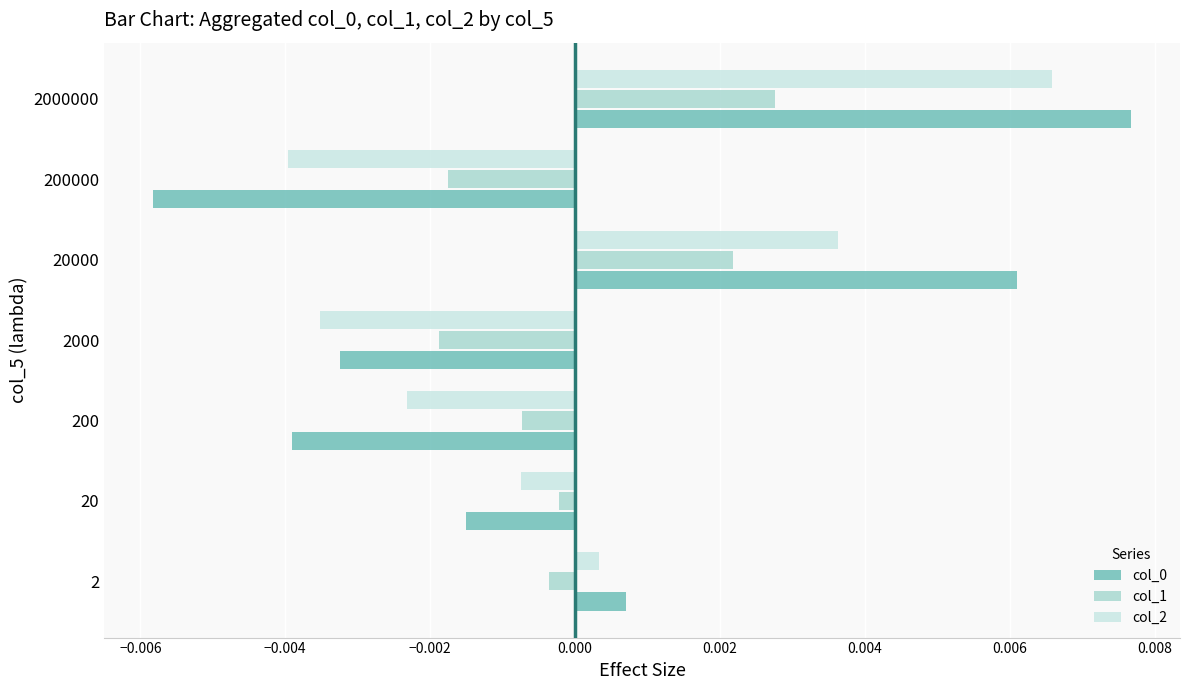

Is the value of col_2 at 2 greater than the value of col_1 at 20?

Yes